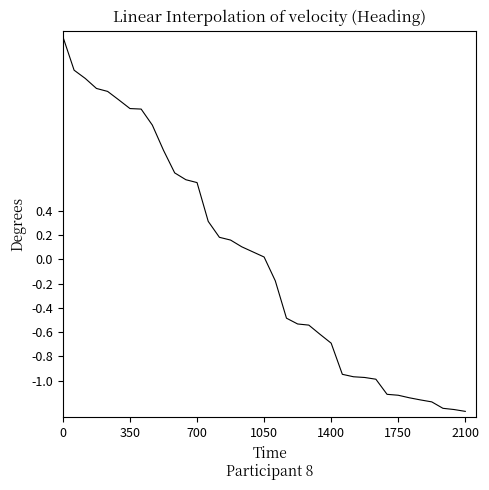

What is the difference between the maximum and minimum values?

3.1